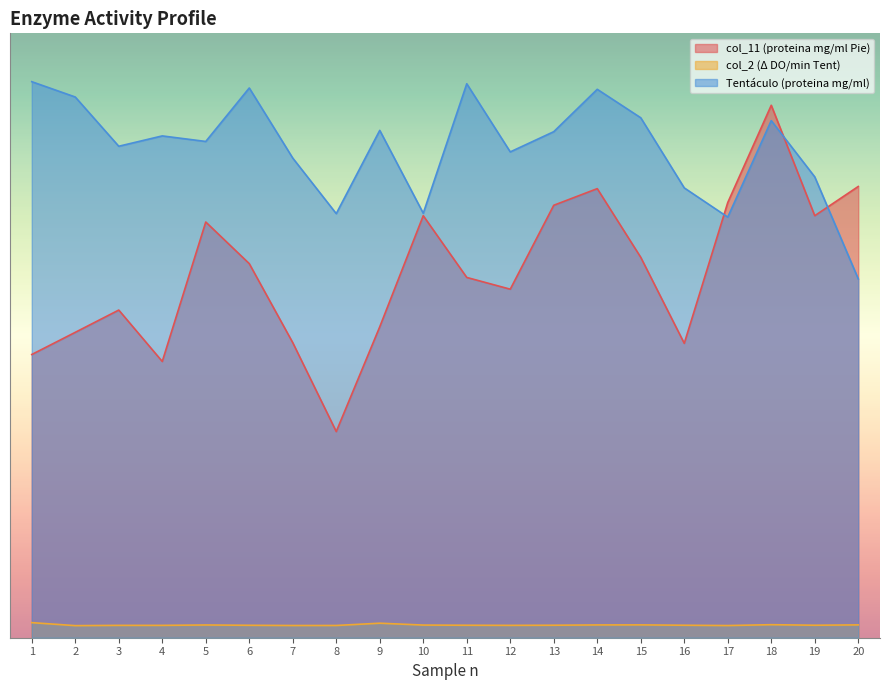

What is the total value across all series at 17?

14.4